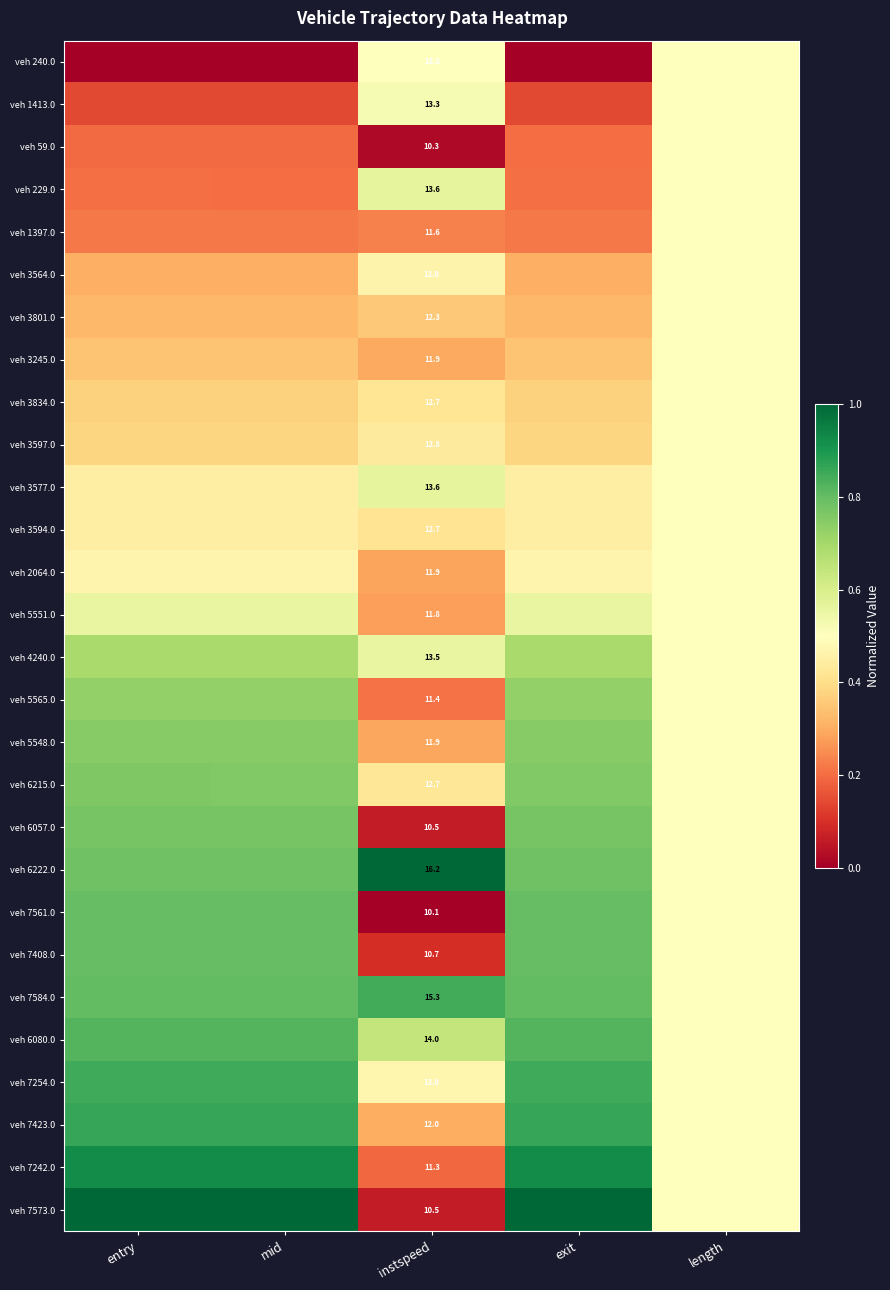

How many series are shown in this chart?

28